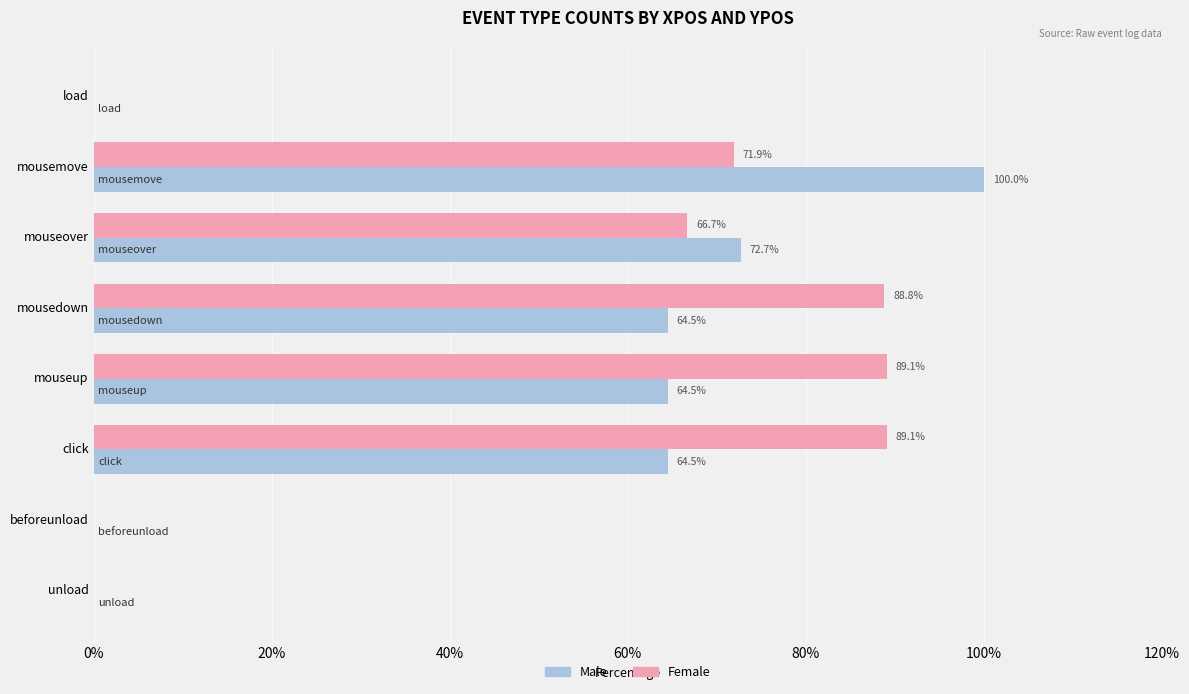

What are all the series names shown in the legend?

Male, Female